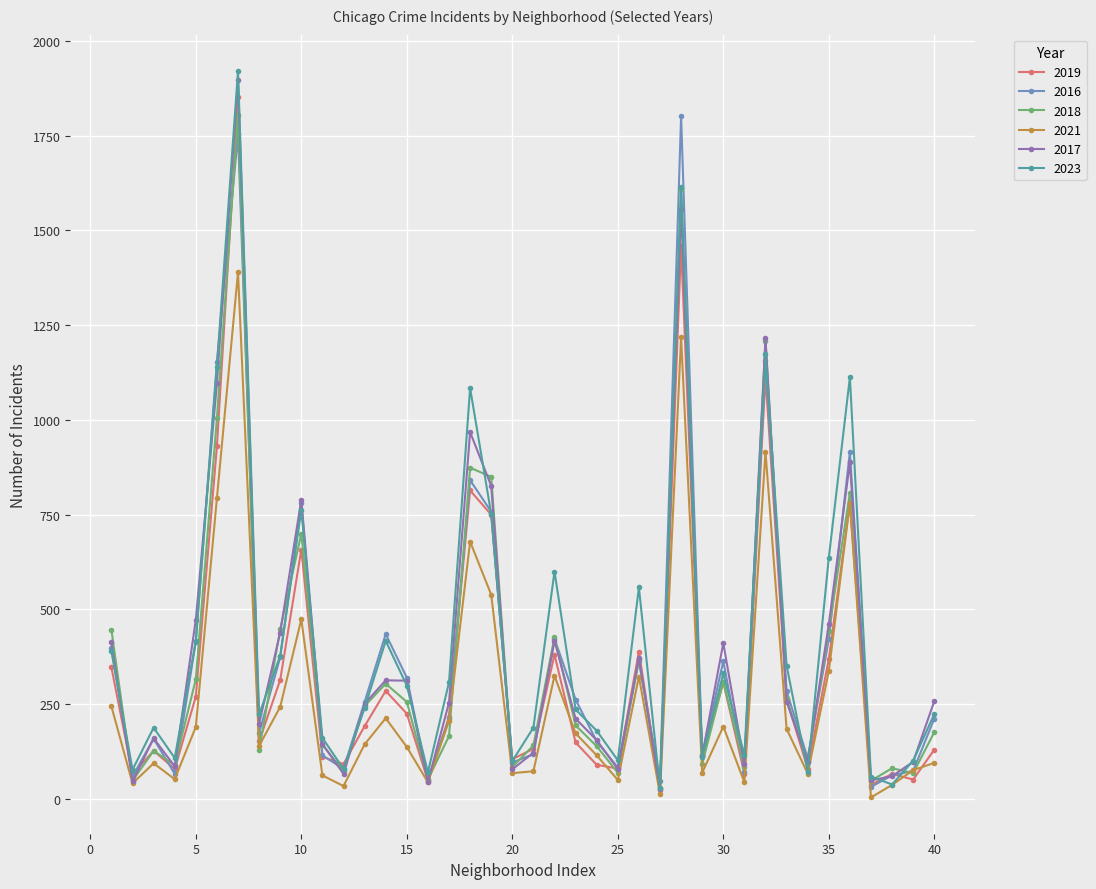

What is the maximum value shown in the chart?

1921